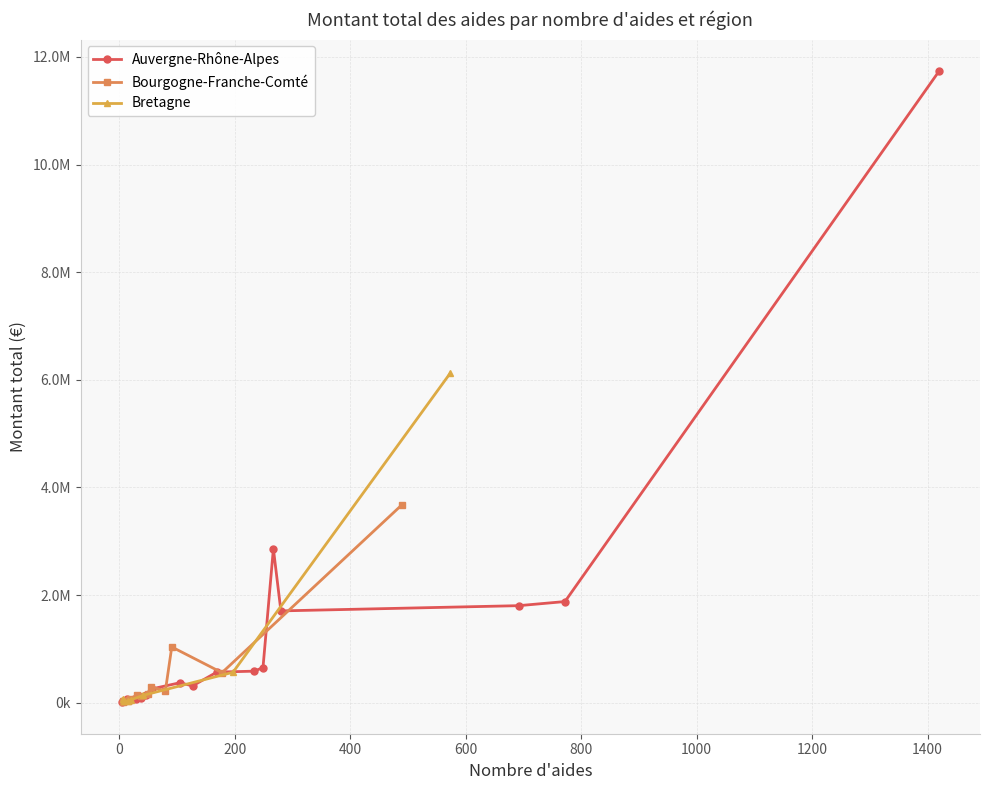

True or false: Auvergne-Rhône-Alpes has a value of 180962.5 at 4.

False